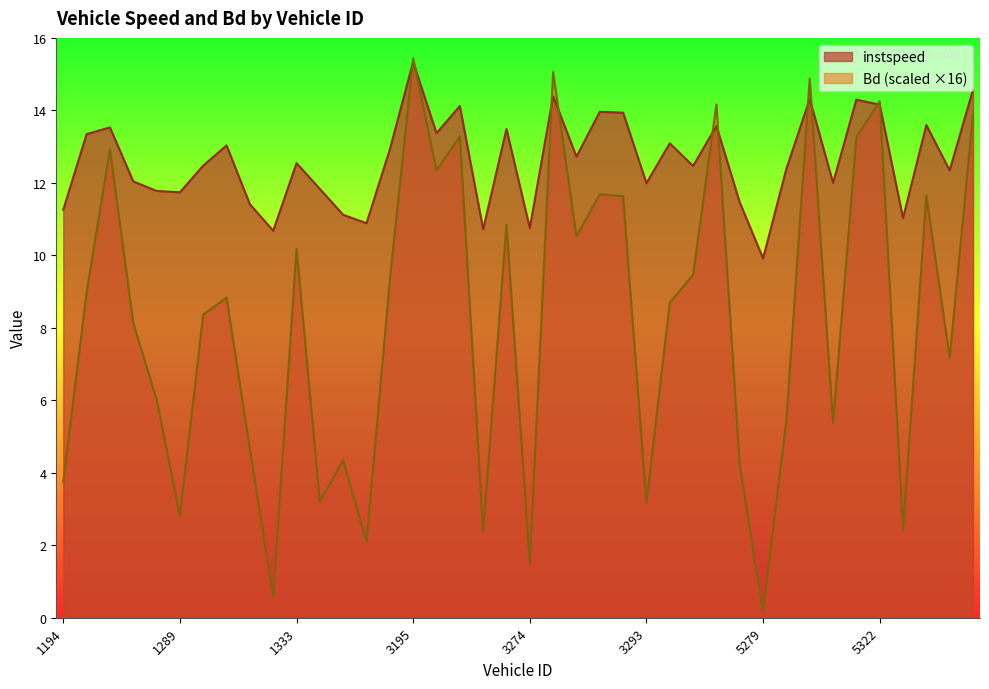

What is the sum of all Bd values?

327.1